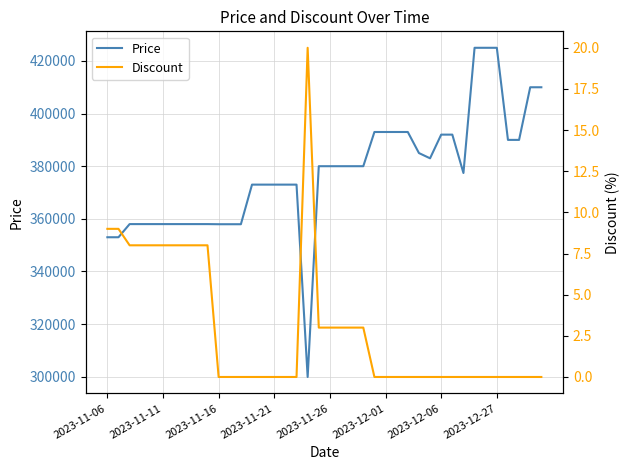

List the series in order of their peak value, lowest first.

Discount, Price